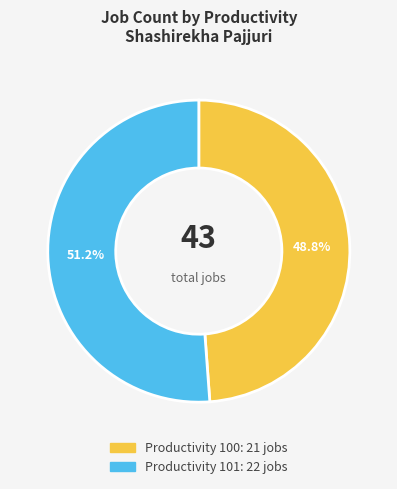

Does any single category account for the majority?

Yes